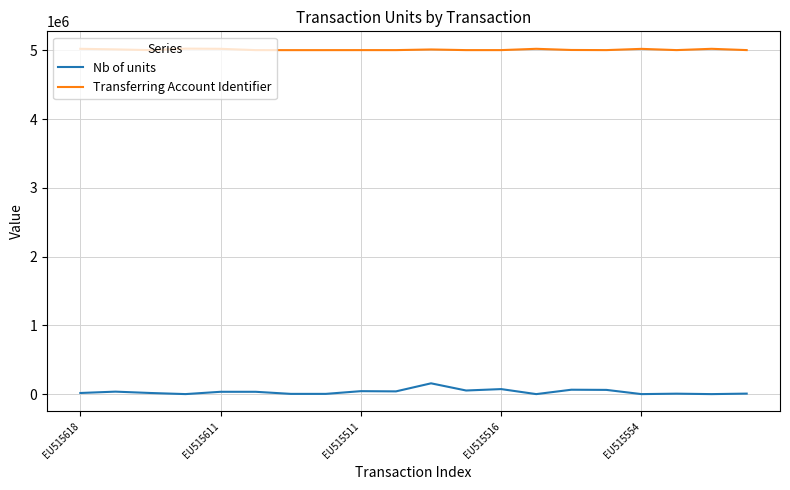

Which series has the largest total across all categories?

Transferring Account Identifier